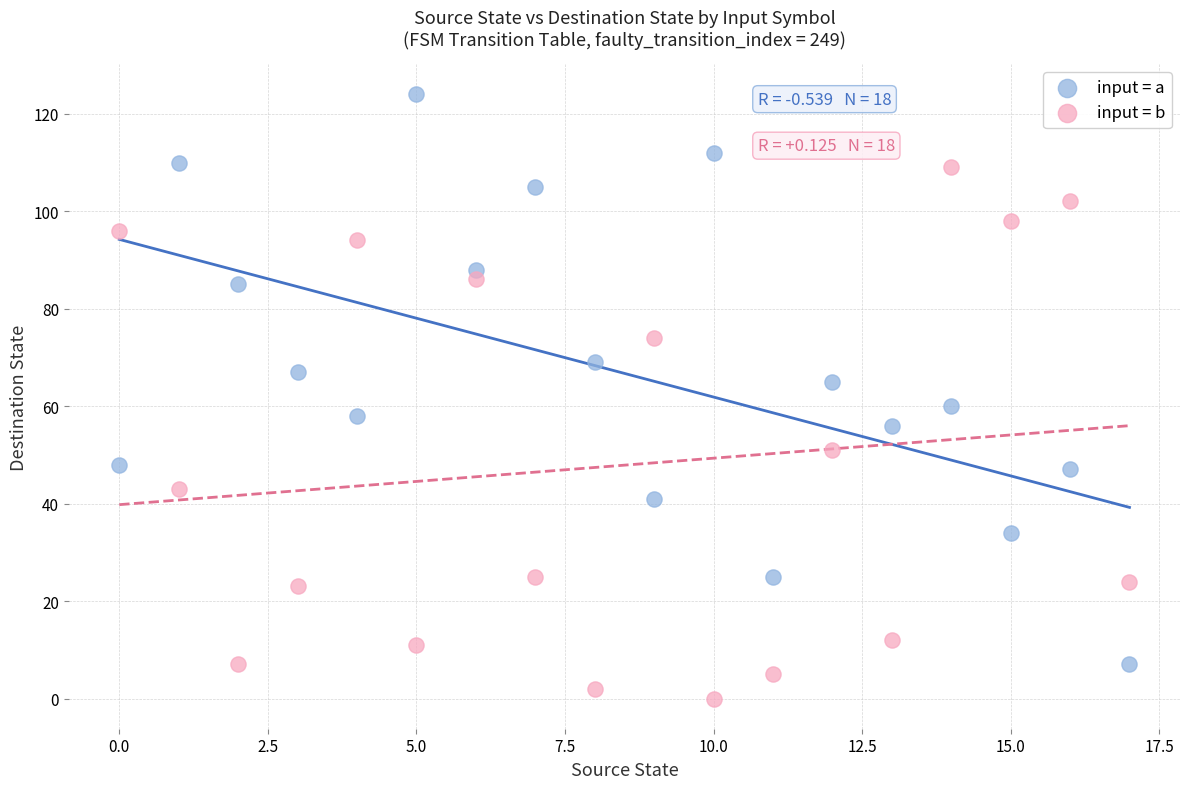

Across all data points, what is the range of Y values (max minus min)?

124